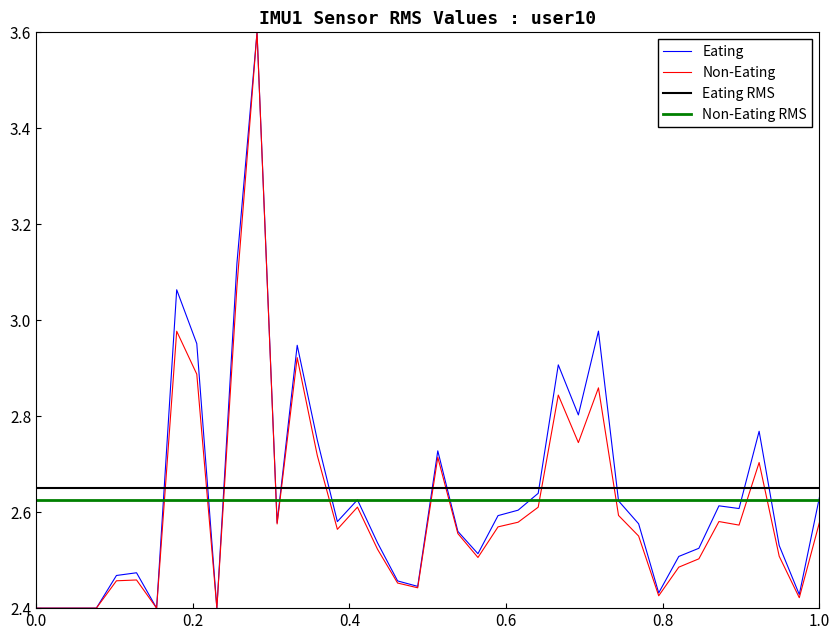

What is the maximum value for Non-Eating?

3.6